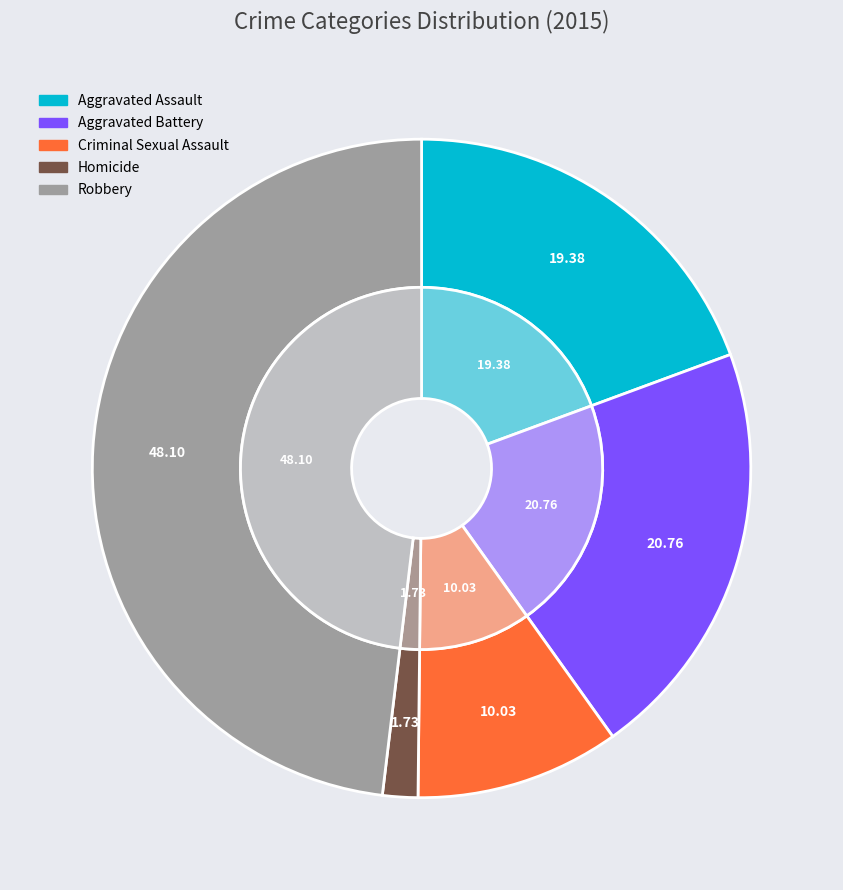

To the nearest percent, what portion does Aggravated Assault represent?

19%